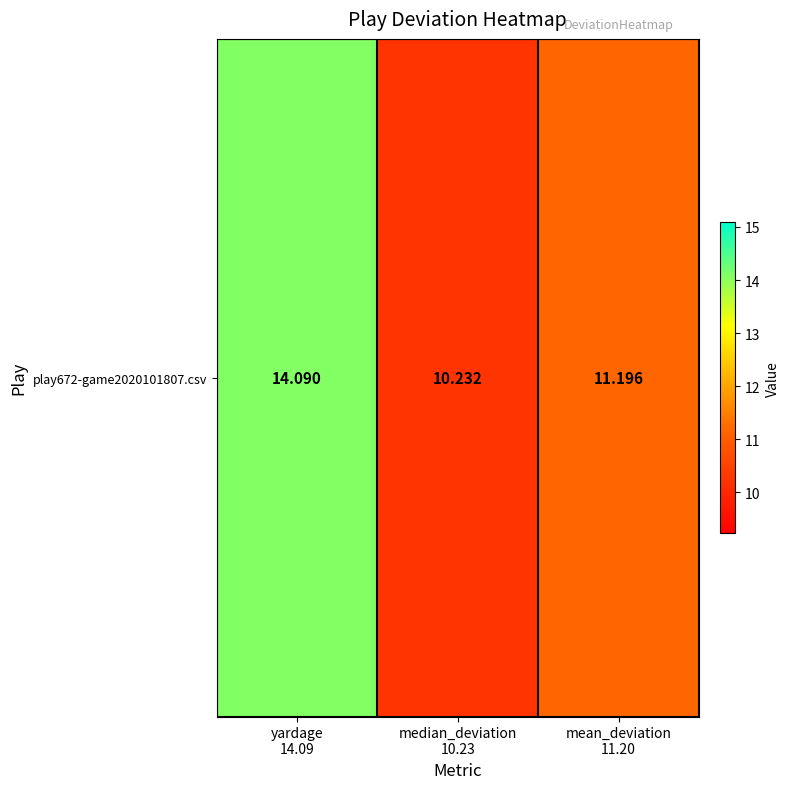

What is the greatest value displayed?

14.1